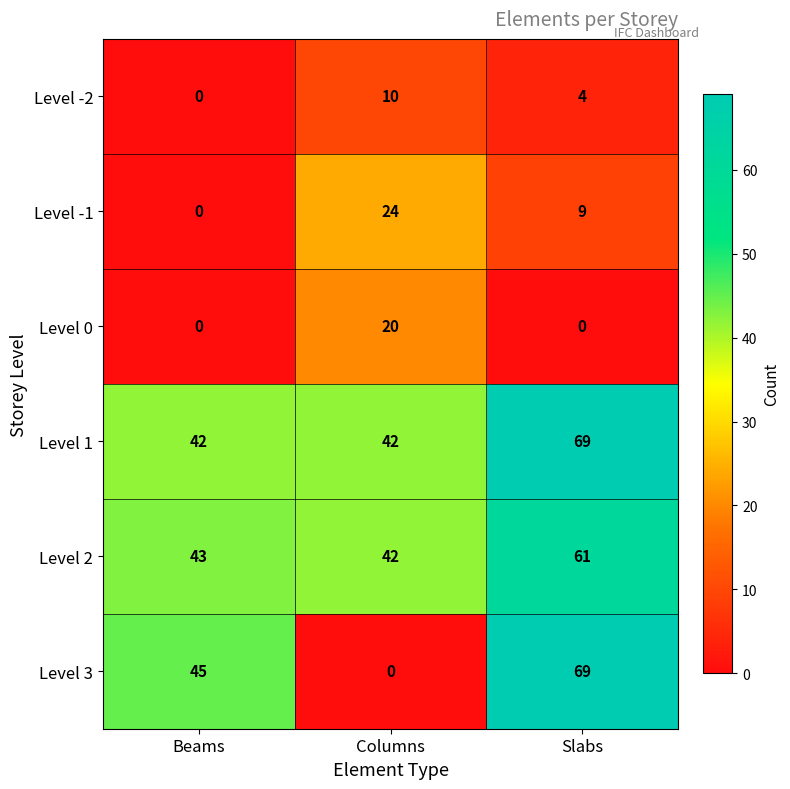

At which label does Level 3 reach its minimum?

Columns